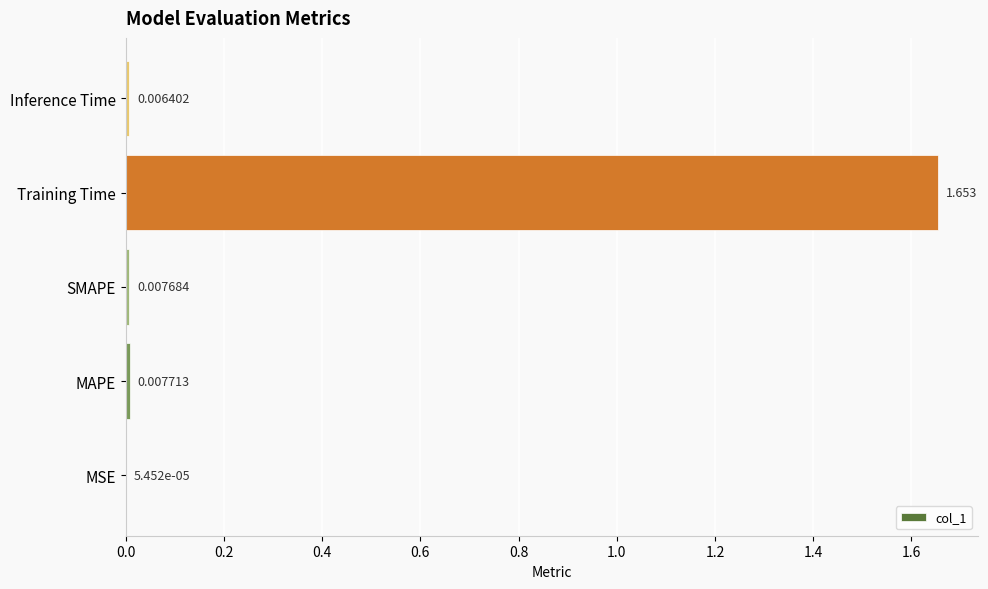

Where is the data nearest to the value 0?

MSE